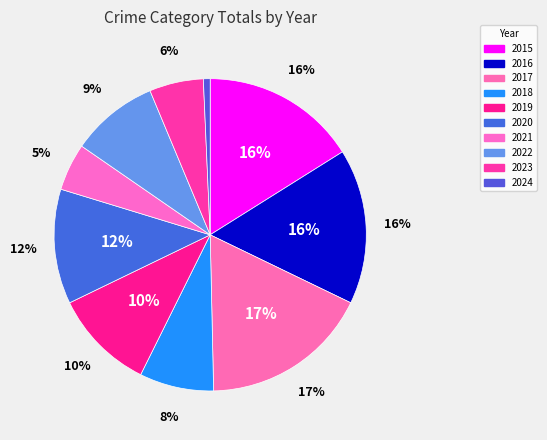

Is the sum of 2020 and 2023 greater than half?

No